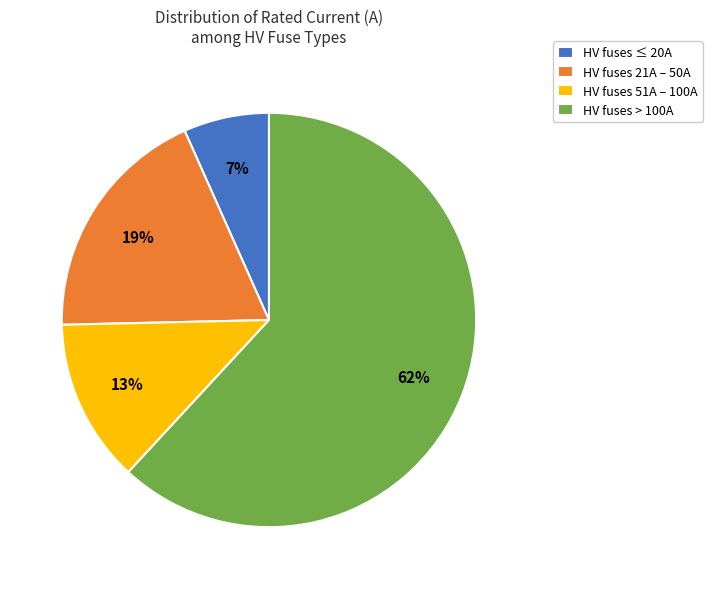

To the nearest percent, what is the average slice percentage?

25%